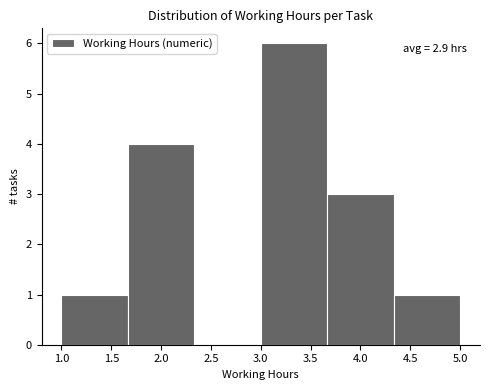

Over which range of the x-axis is the bar tallest?

3.00 to 3.65